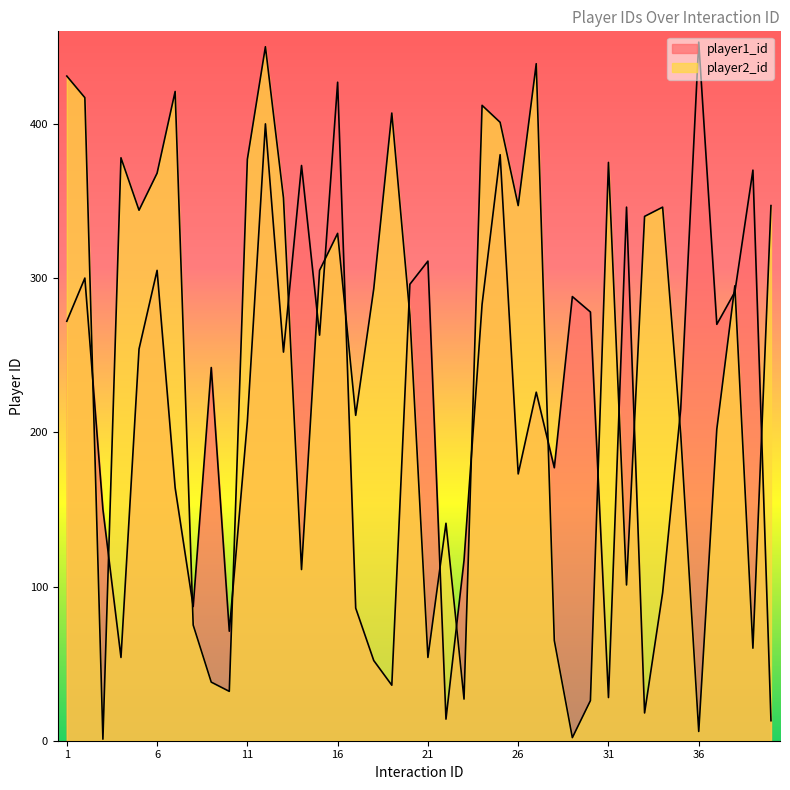

After their last crossing, which series has the higher values: player1_id or player2_id?

player2_id